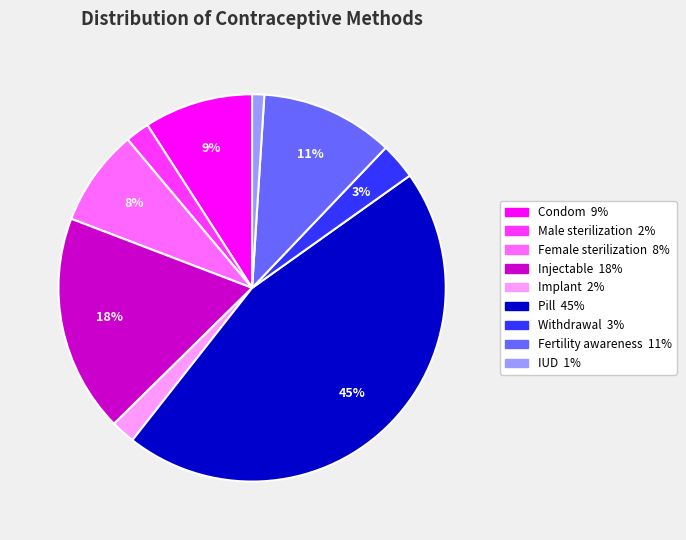

Count the number of slices in the pie.

9